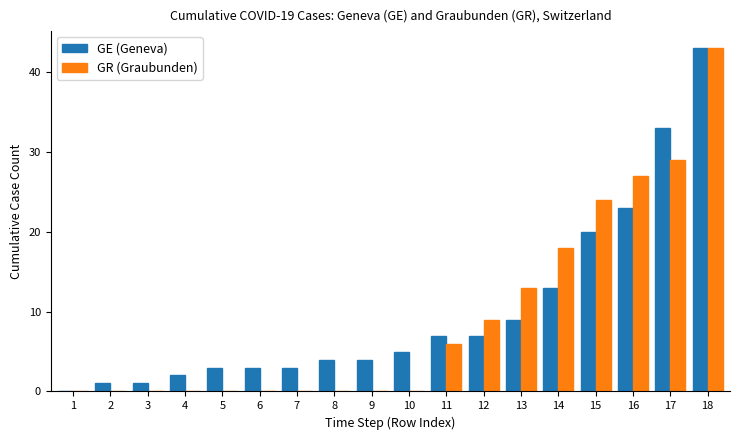

Reading left to right, list all the values displayed in this chart.

GE: 0	1	1	2	3	3	3	4	4	5	7	7	9	13	20	23	33	43
GR: 0	0	0	0	0	0	0	0	0	0	6	9	13	18	24	27	29	43